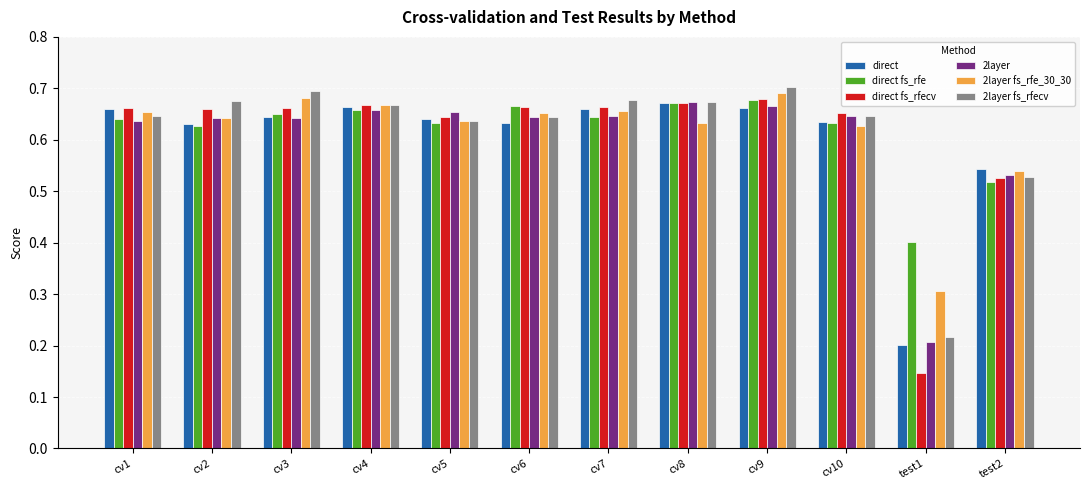

What is the label of the 3rd bar from the left?

cv3